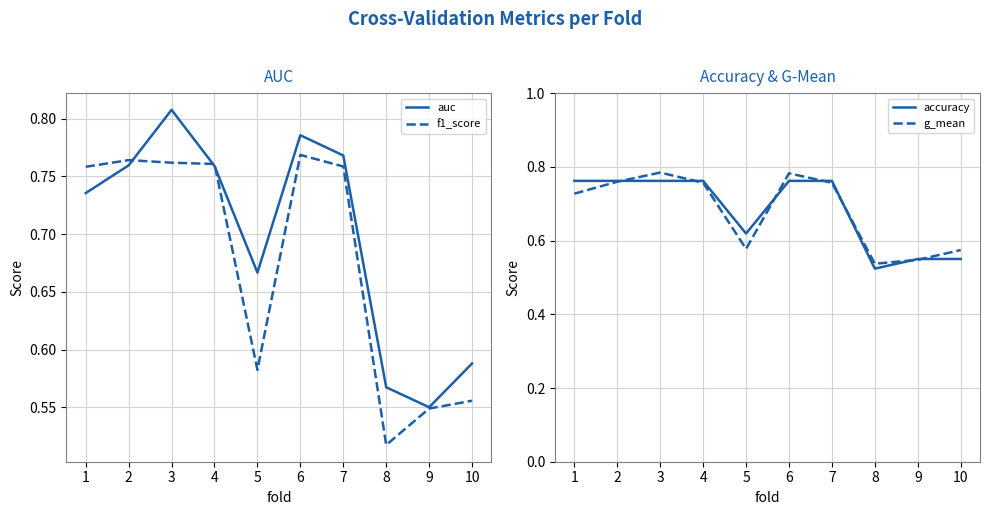

Reading left to right, list all the values displayed in this chart.

auc: 0.7	0.8	0.8	0.8	0.7	0.8	0.8	0.6	0.5	0.6
f1_score: 0.8	0.8	0.8	0.8	0.6	0.8	0.8	0.5	0.5	0.6
accuracy: 0.8	0.8	0.8	0.8	0.6	0.8	0.8	0.5	0.6	0.6
g_mean: 0.7	0.8	0.8	0.8	0.6	0.8	0.8	0.5	0.5	0.6